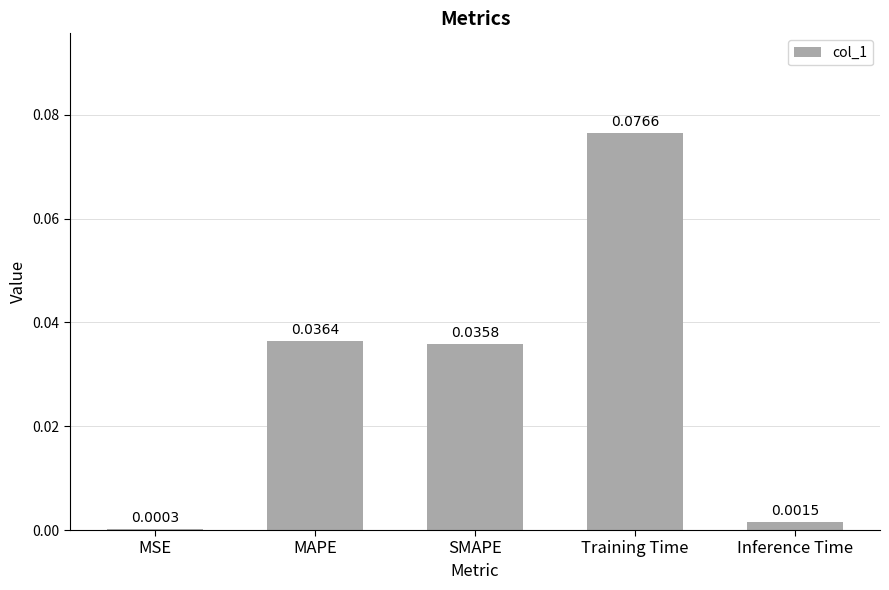

Does the chart contain any negative values?

No